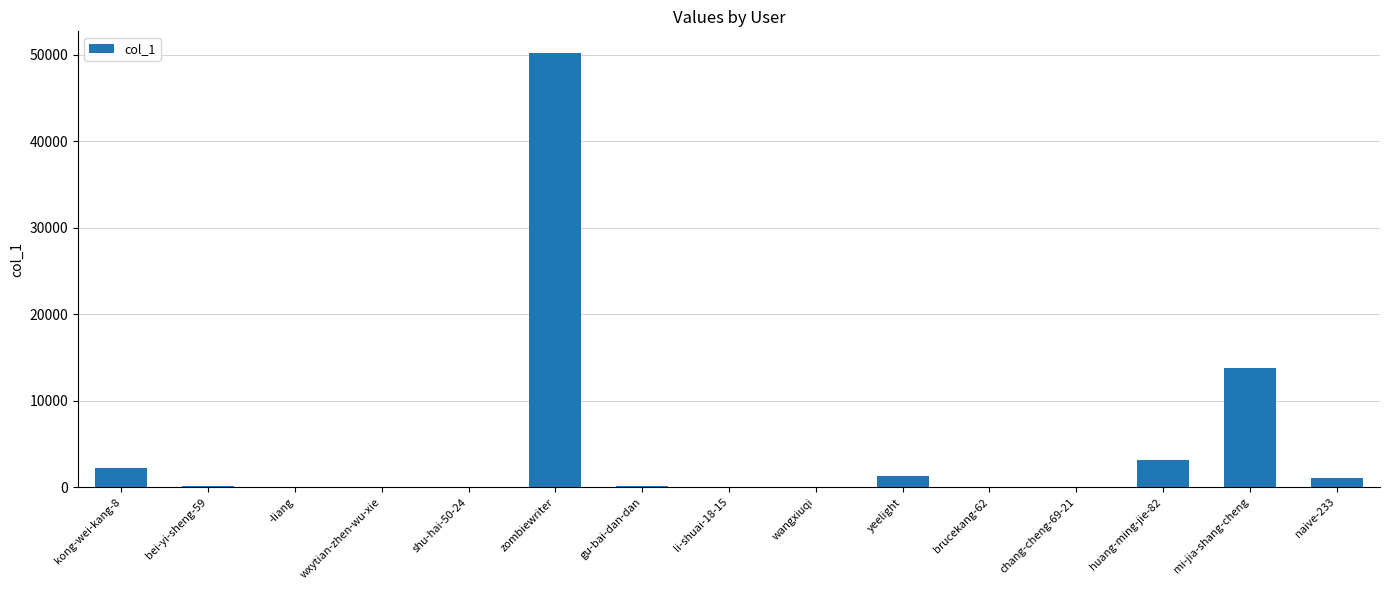

True or false: the data shows 50207 at zombiewriter.

True